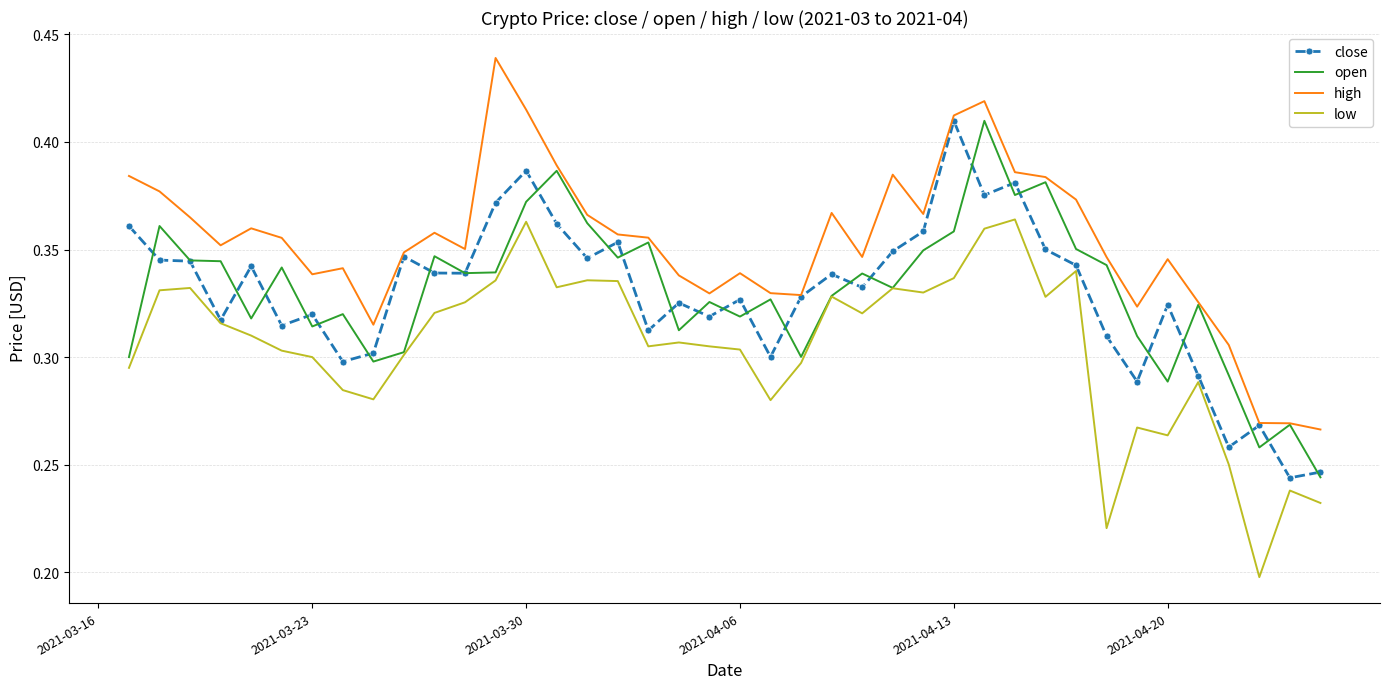

What is the sum of all open values?

13.2